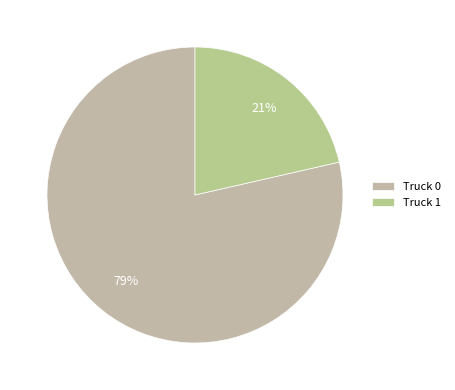

What is the majority slice?

Truck 0